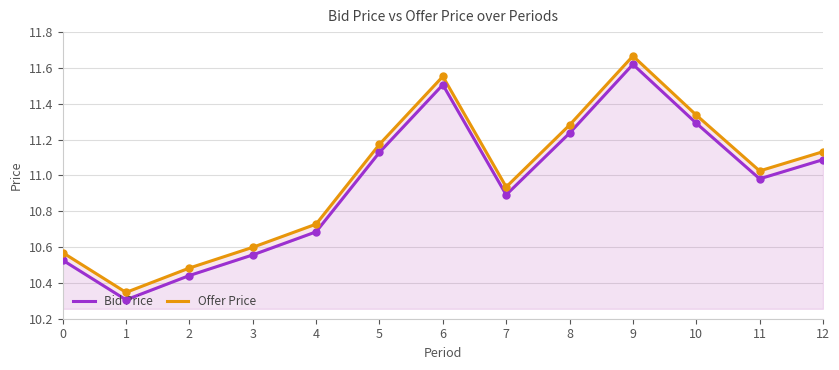

What is the maximum value for Offer Price?

11.7